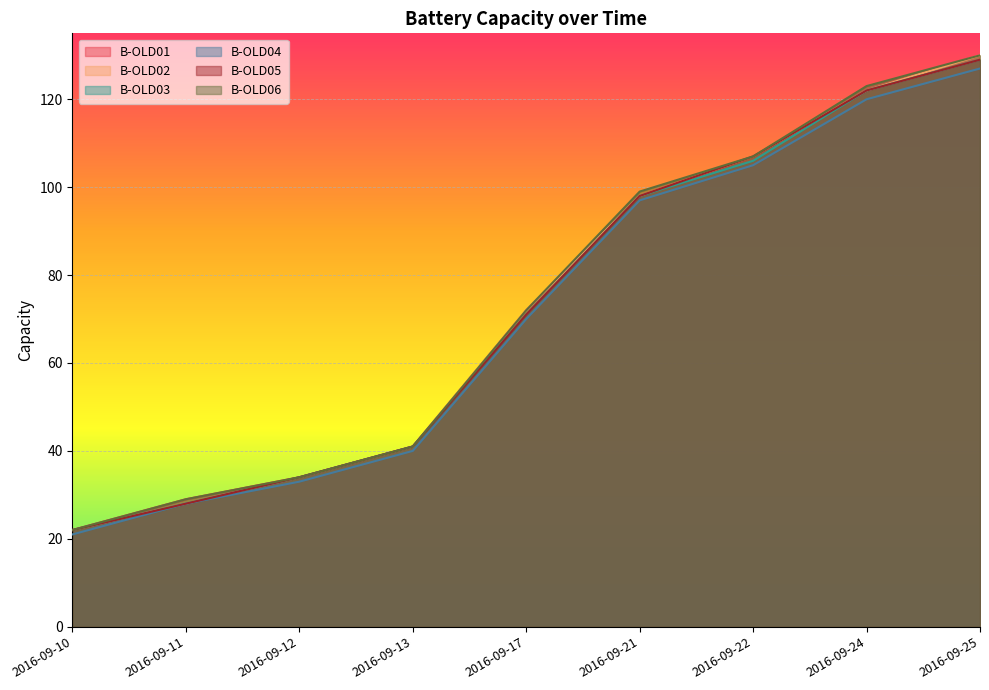

Rank the series by their maximum value, from lowest to highest.

B-OLD04, B-OLD01, B-OLD03, B-OLD05, B-OLD02, B-OLD06